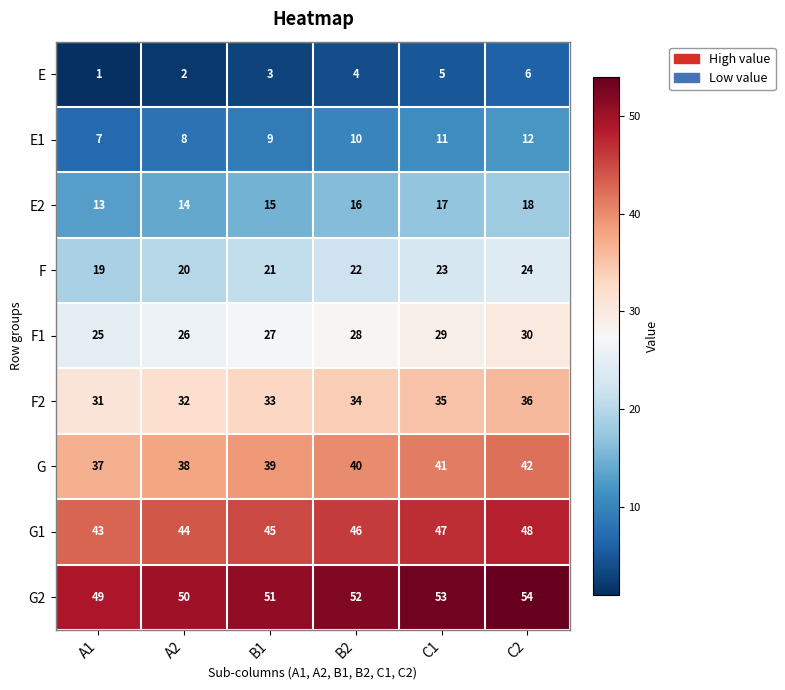

At which label does G1 reach its minimum?

A1